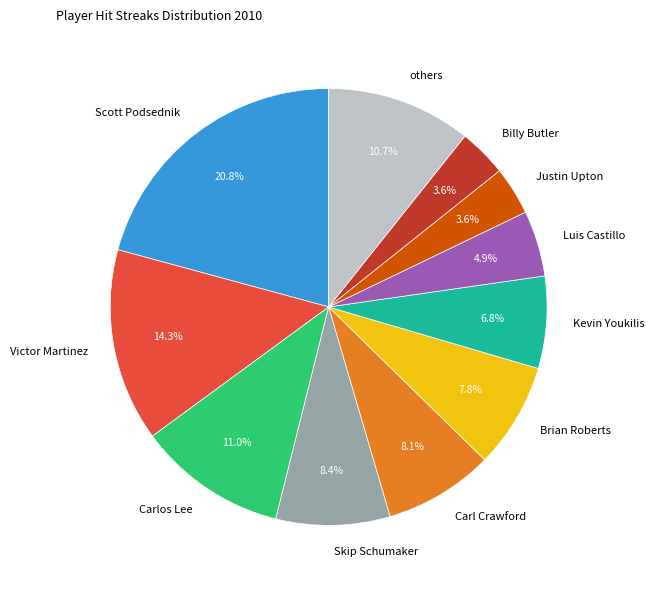

What percentage is NOT represented by Skip Schumaker?

91.6%